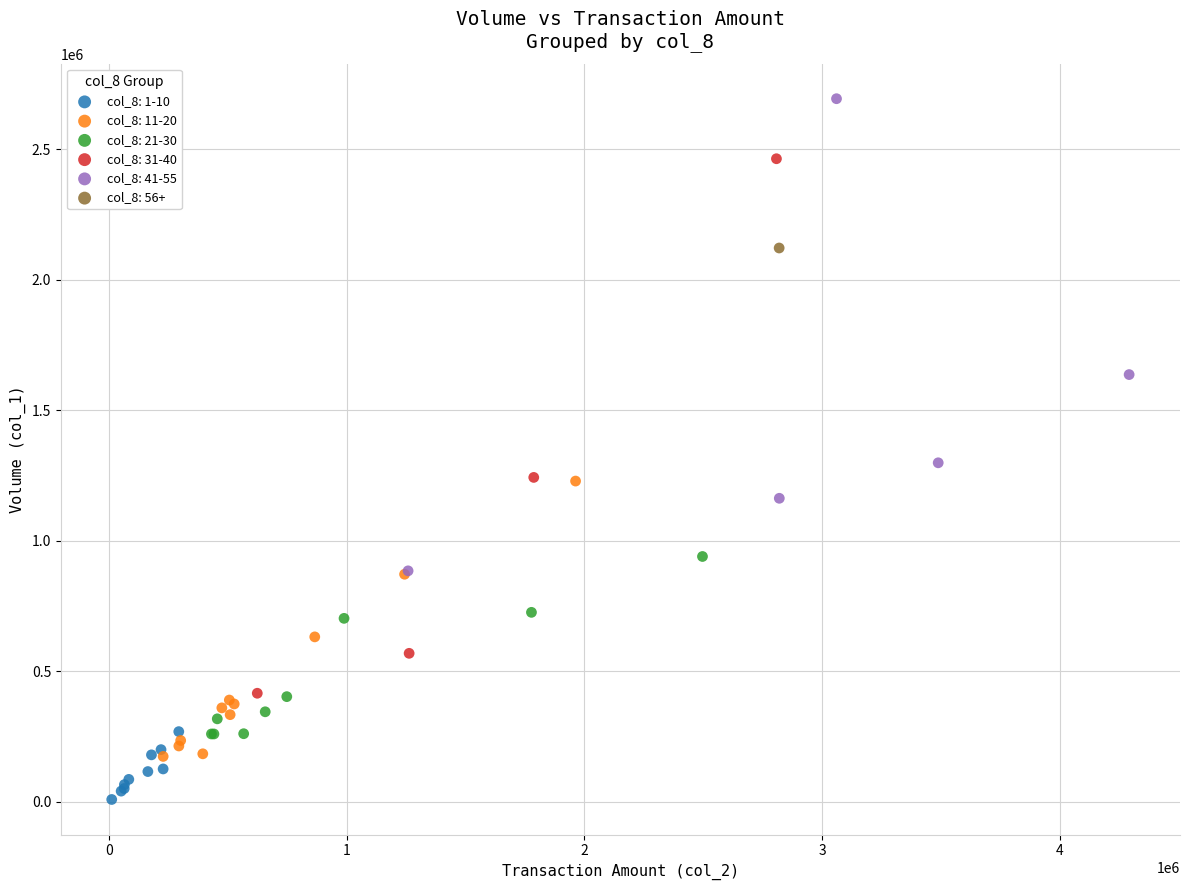

What are all the series names shown in the legend?

col_8: 1-10, col_8: 11-20, col_8: 21-30, col_8: 31-40, col_8: 41-55, col_8: 56+